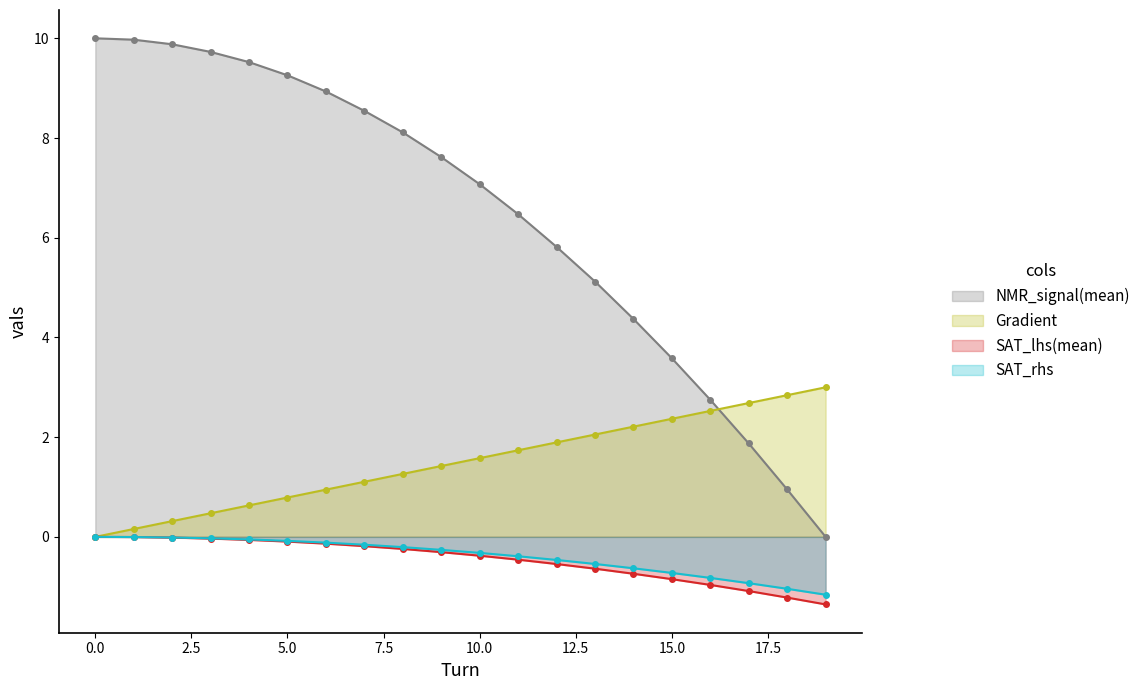

Which series has the largest range (max minus min)?

NMR_signal(mean)